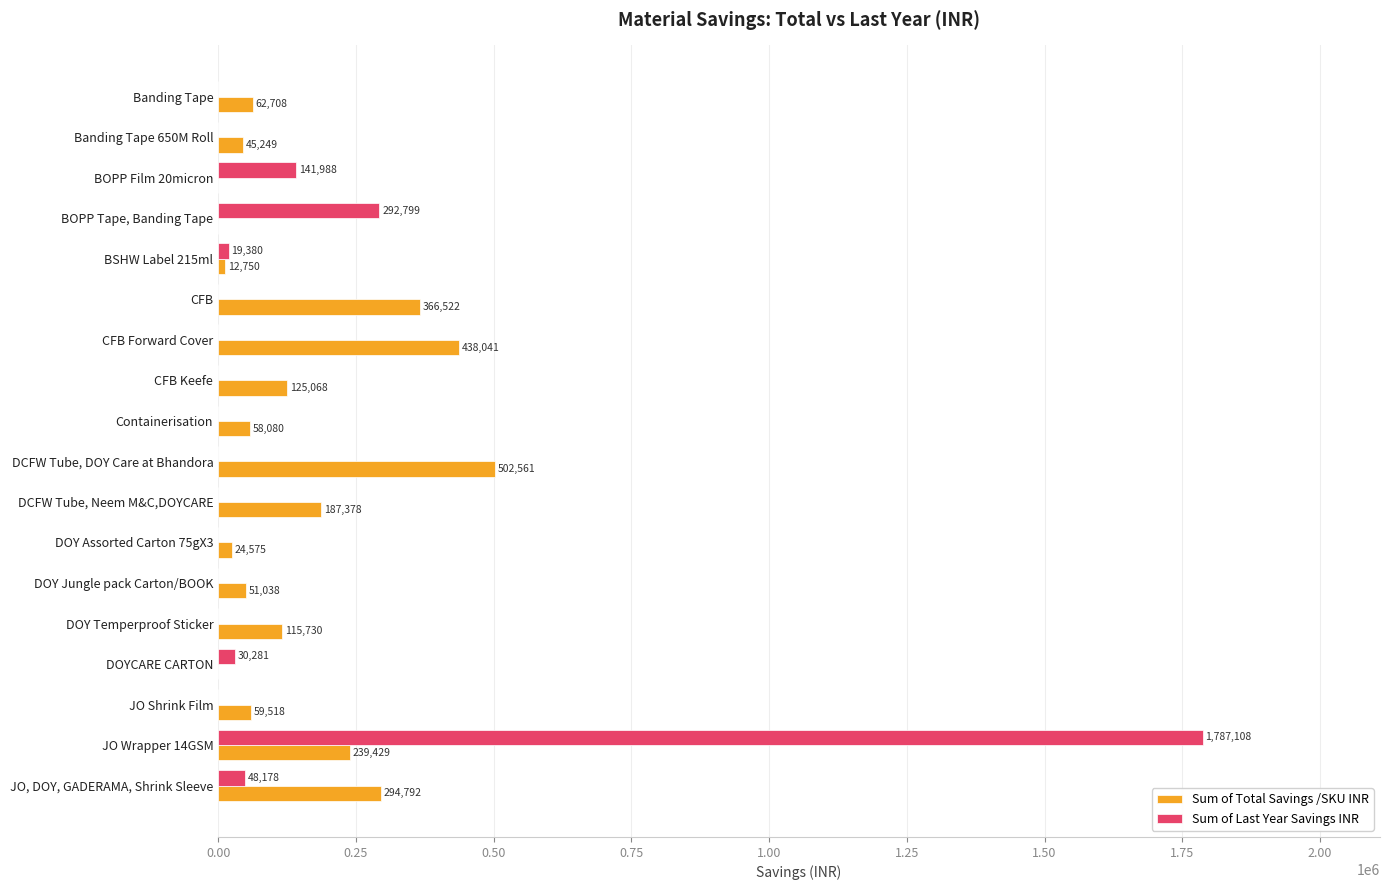

True or false: Sum of Last Year Savings INR has a value of 0 at DOY Jungle pack Carton/BOOK.

True